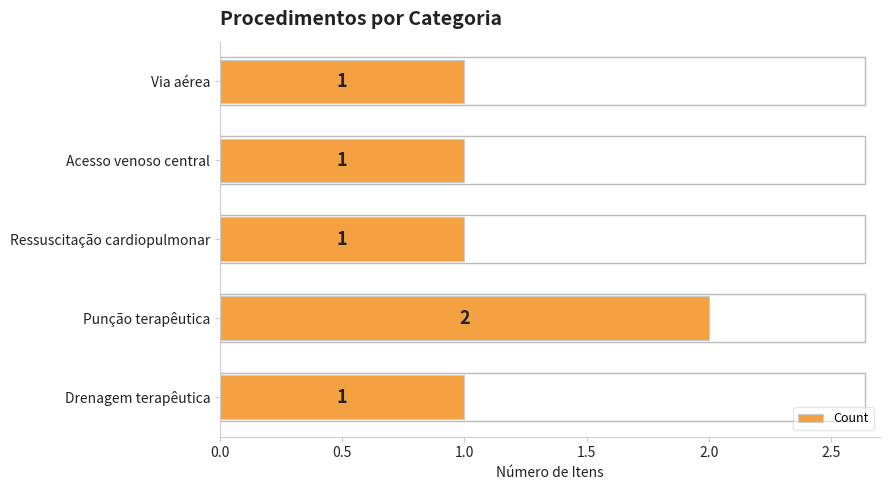

What is the maximum value shown in the chart?

2